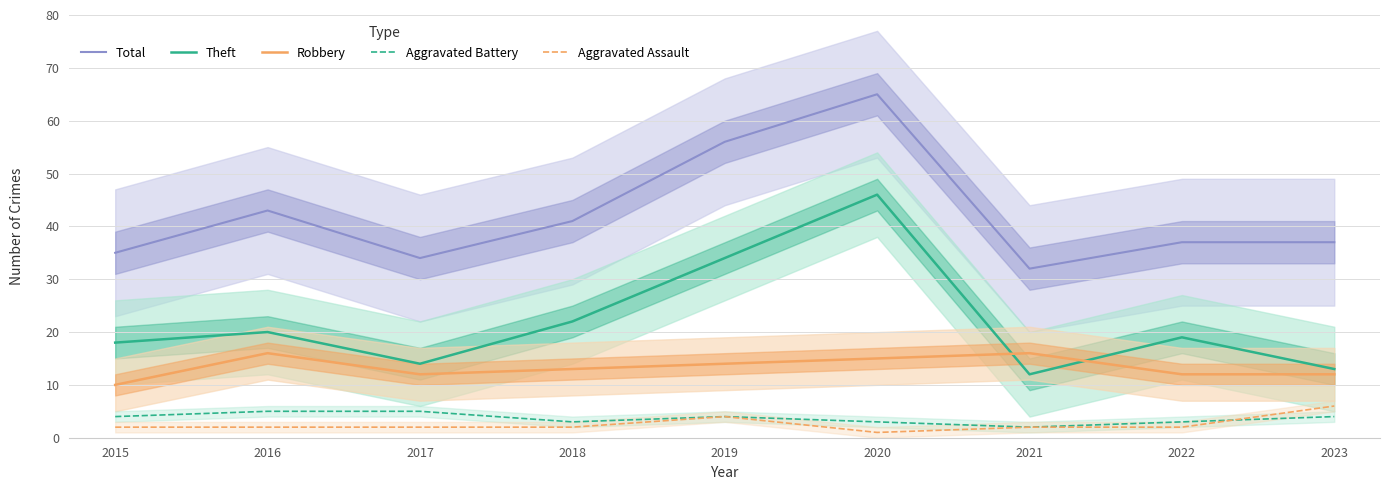

What value does the Aggravated Battery series have at 2022?

3